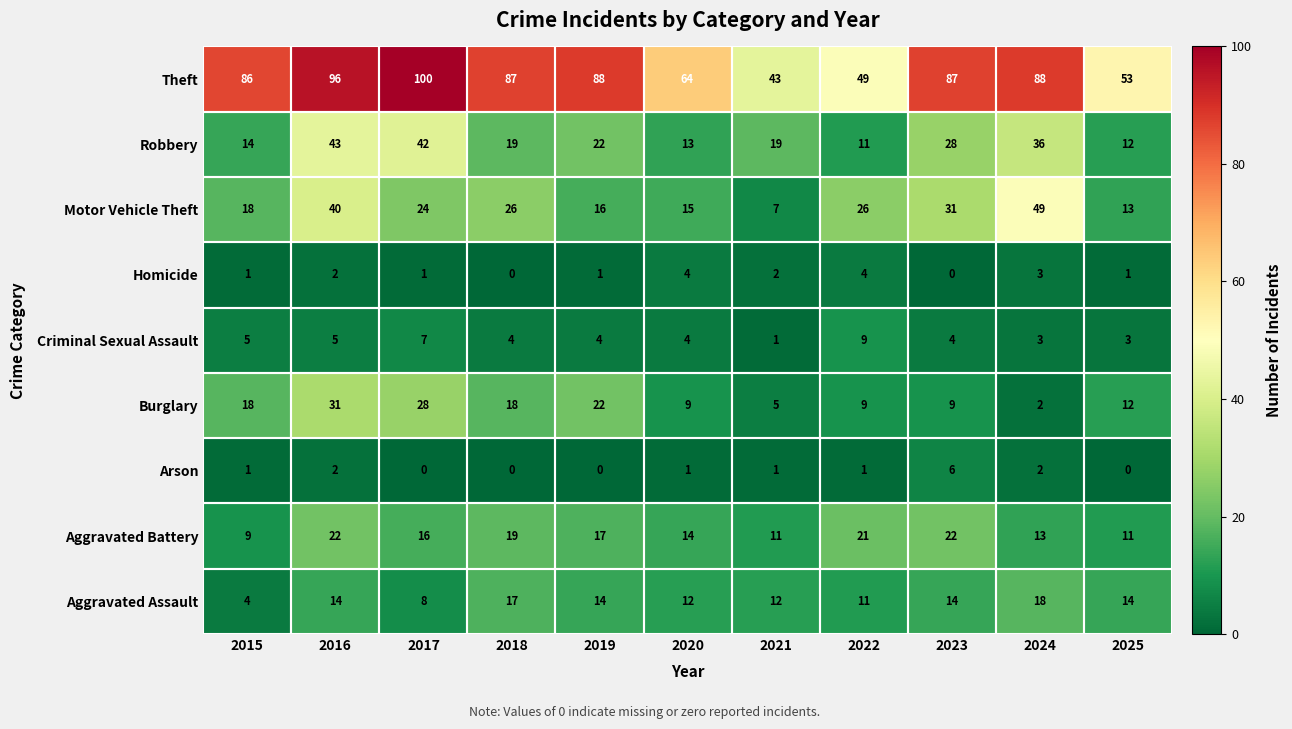

Count the number of data series in this chart.

9